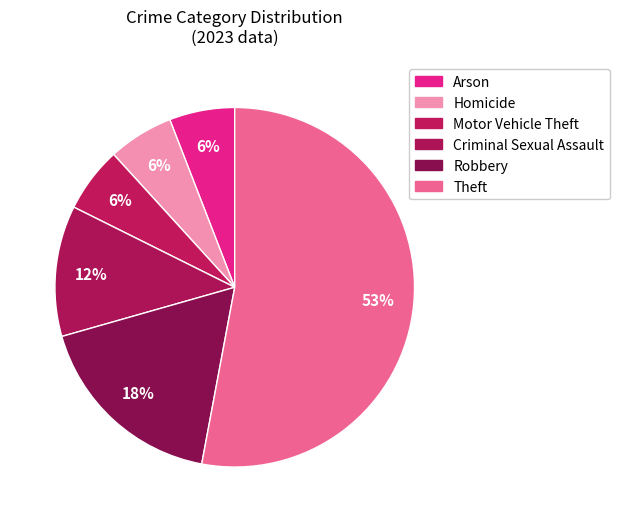

To the nearest percent, what portion does Arson represent?

6%